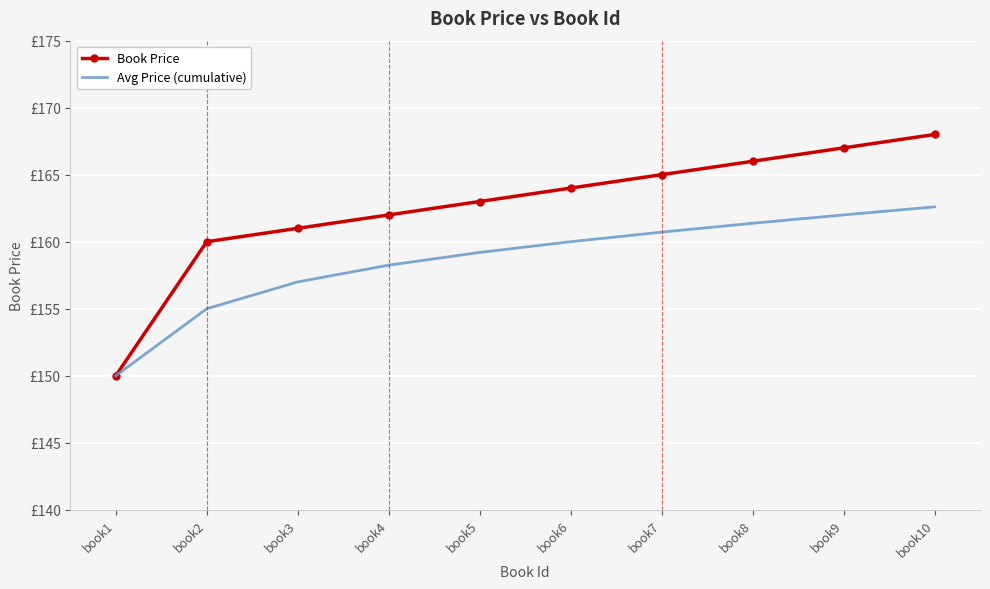

What are all the series names shown in the legend?

Book Price, Avg Price (cumulative)